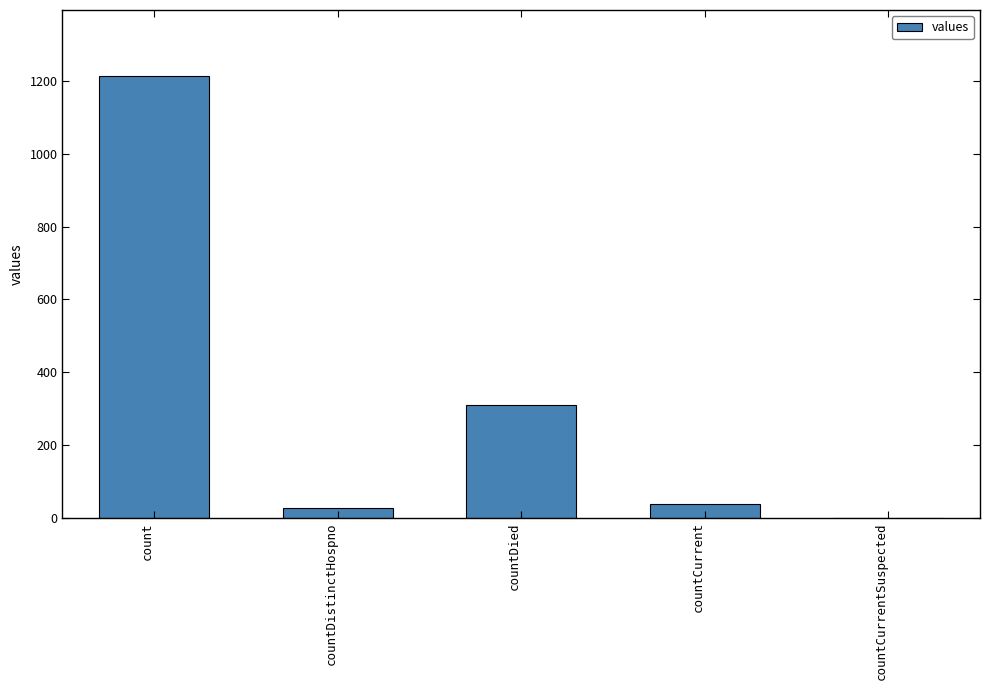

What is the ratio of the value at countDistinctHospno to the value at countCurrent?

0.7